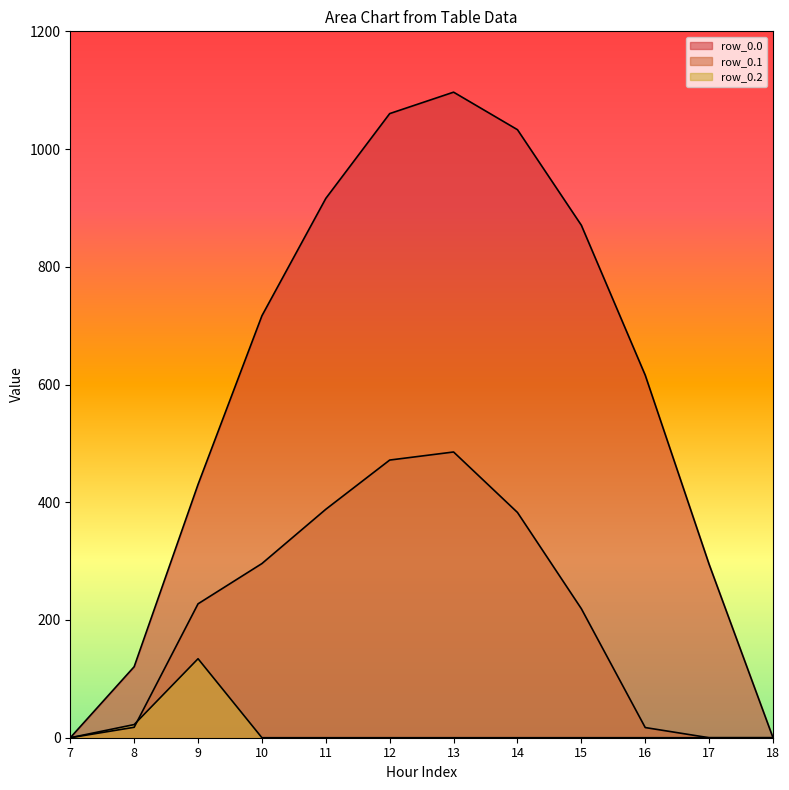

True or false: row_0.1 and row_0.0 cross at least once.

False